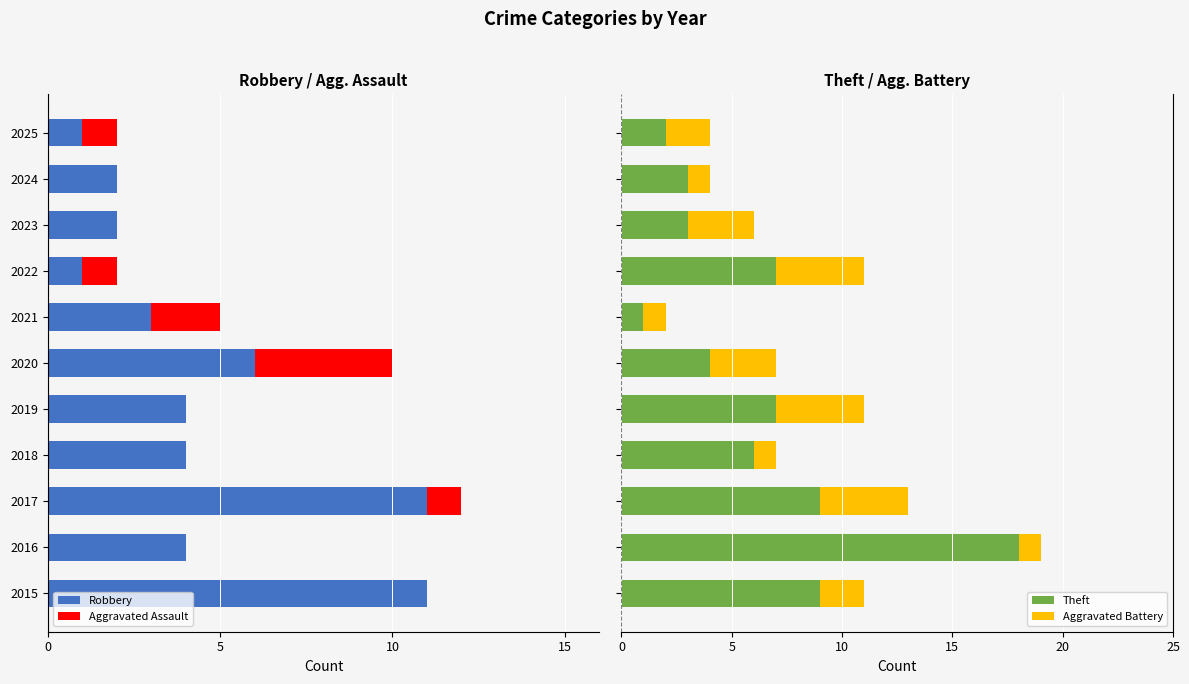

What is the highest value of the Theft series?

18